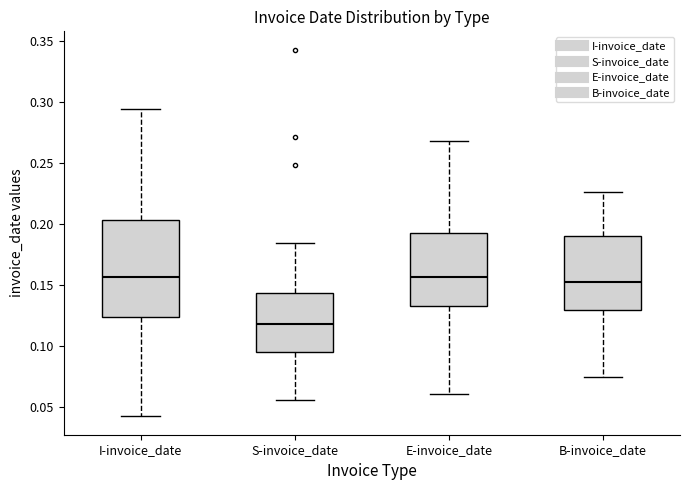

Where does the lower whisker of the box for S-invoice_date end on the y-axis? The values are not printed on the chart, so give them approximately, as read against the axis.

0.055